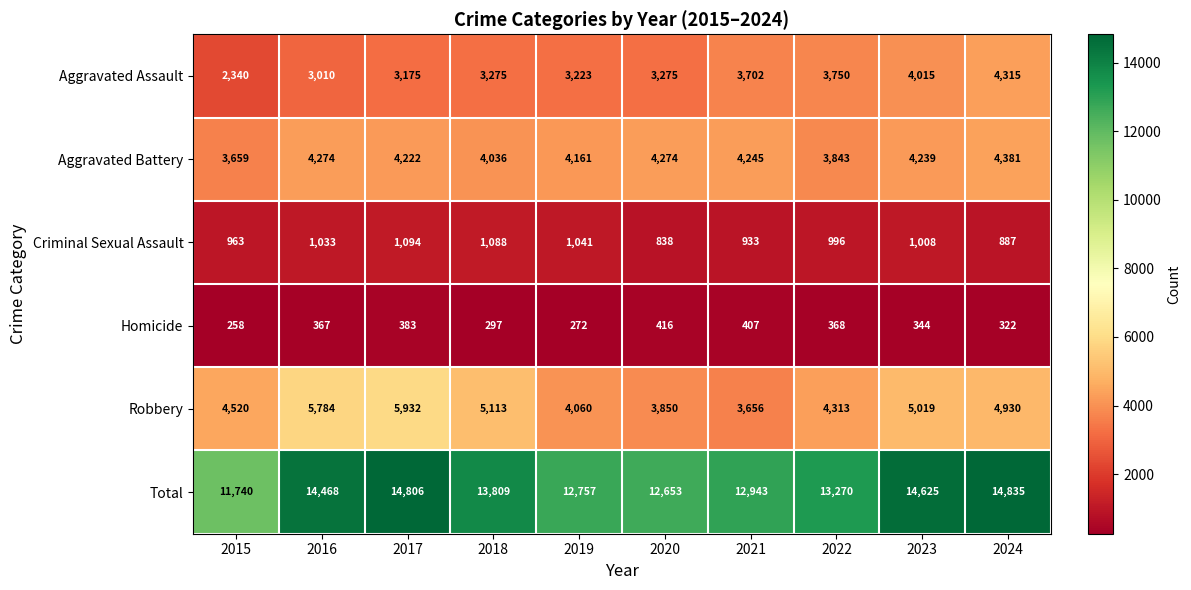

Which series changed the most between 2023 and 2024?

Aggravated Assault